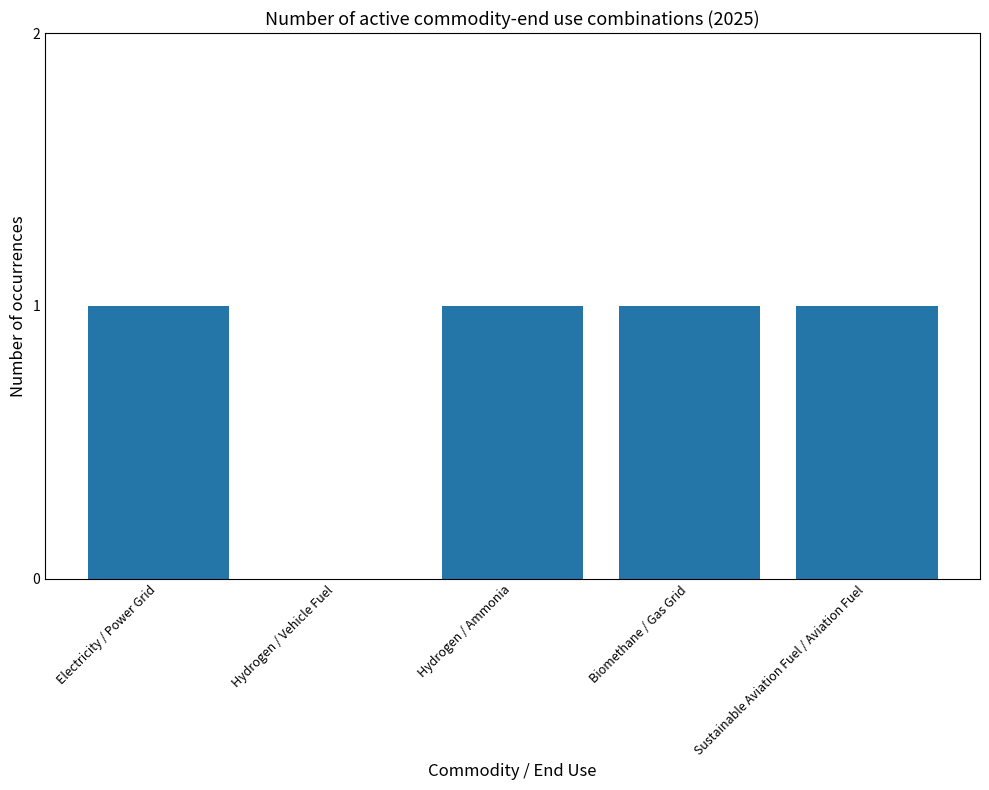

Are the bars horizontal?

No